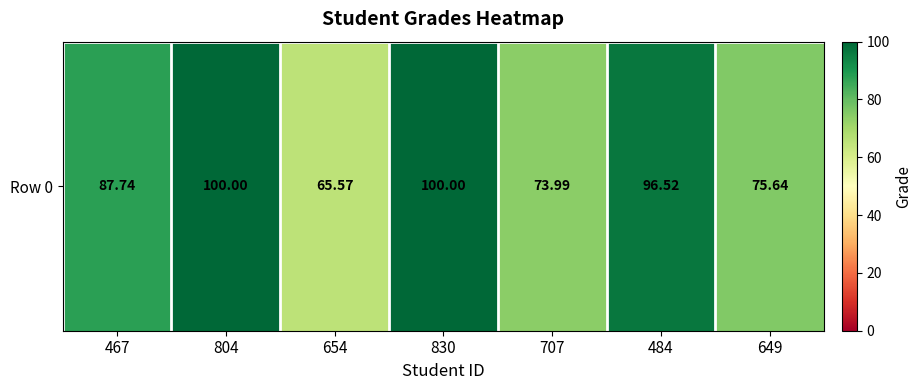

What is the sum of all values?

599.5